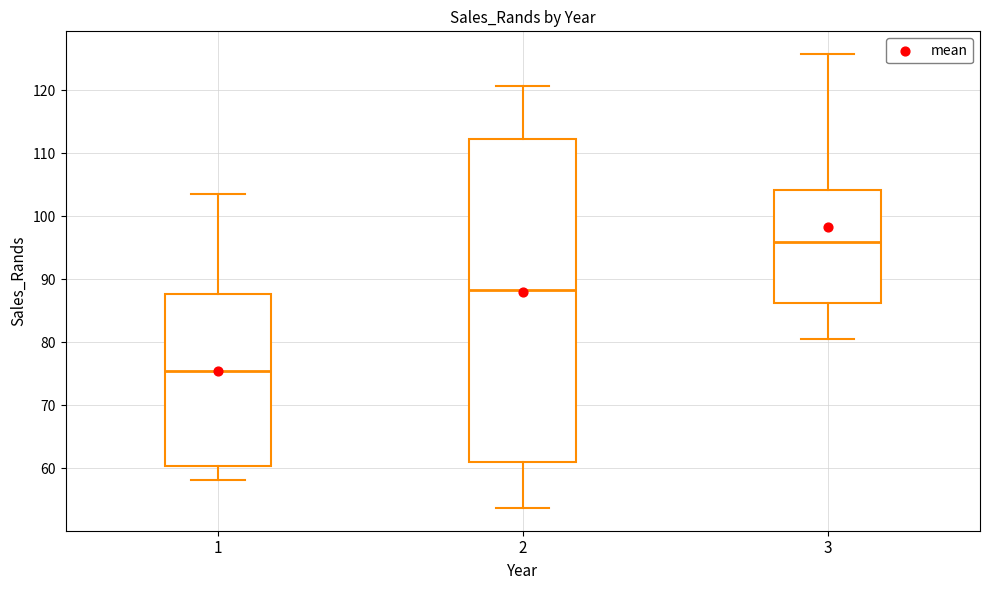

Reading left to right, read every box against the y-axis: the position of its median line, the range the box covers, and the ends of its whiskers. The values are not printed on the chart, so give them approximately, as read against the axis.

1: median 76, box 60 to 88, whiskers 58 to 104
2: median 88, box 61 to 112, whiskers 54 to 121
3: median 96, box 86 to 104, whiskers 80 to 126